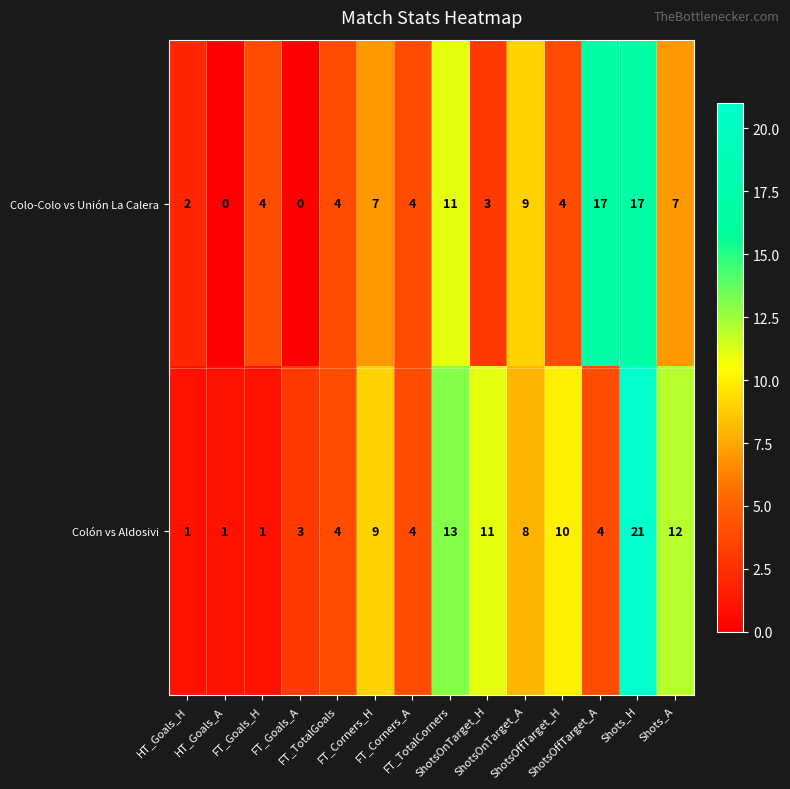

What is the total value across all series at ShotsOnTarget_H?

14